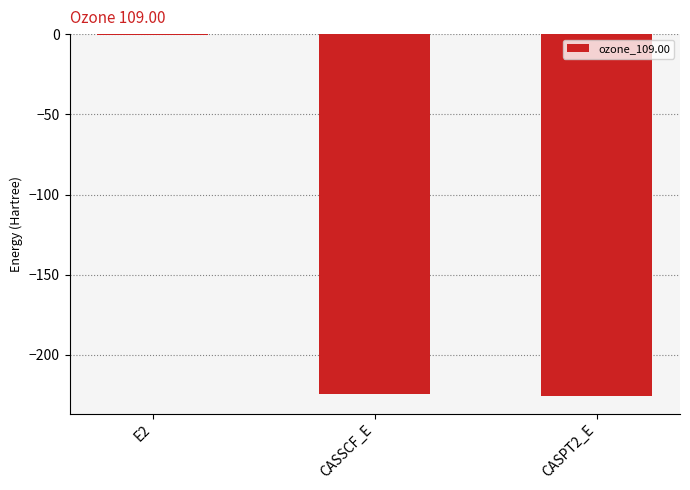

Is it true that the value at CASSCF_E is -134.6?

False